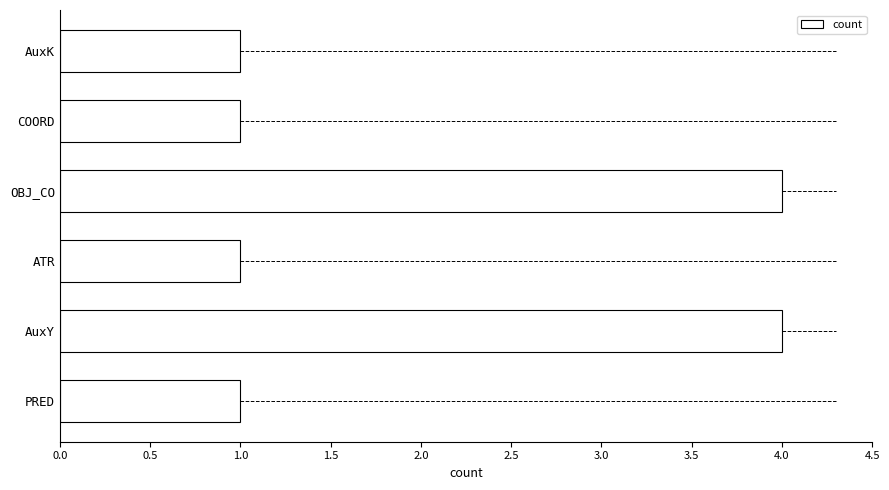

How many data points does each series have?

6